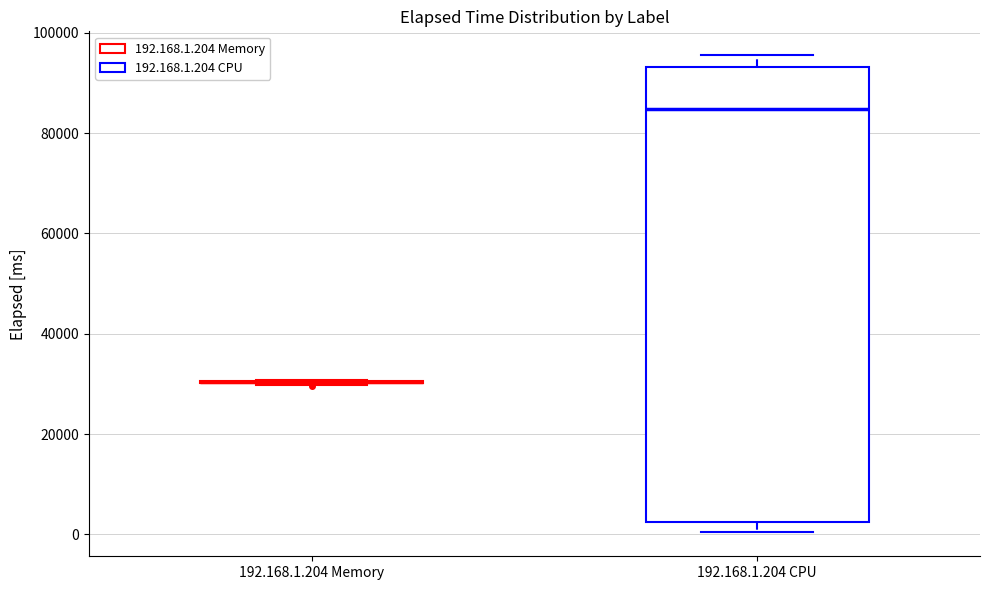

Which box is the tallest, from its lower edge to its upper edge?

192.168.1.204 CPU